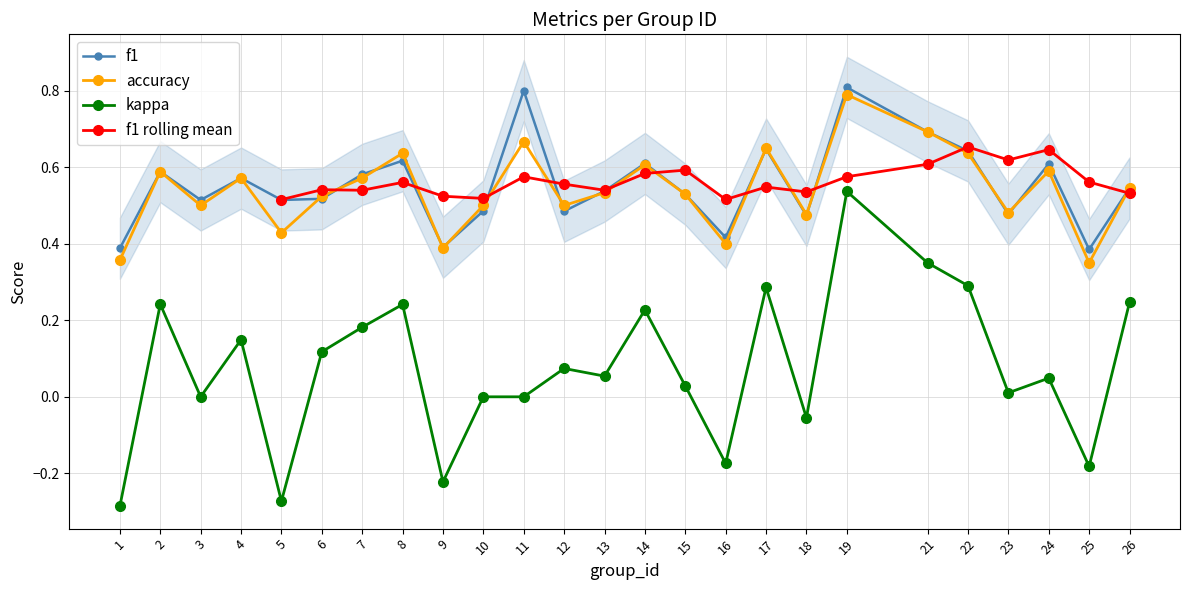

Reading right to left, what are all the values shown in this chart?

f1: 26=0.5	25=0.4	24=0.6	23=0.5	22=0.6	21=0.7	19=0.8	18=0.5	17=0.6	16=0.4	15=0.5	14=0.6	13=0.5	12=0.5	11=0.8	10=0.5	9=0.4	8=0.6	7=0.6	6=0.5	5=0.5	4=0.6	3=0.5	2=0.6	1=0.4
kappa: 26=0.2	25=-0.2	24=0.0	23=0.0	22=0.3	21=0.4	19=0.5	18=-0.1	17=0.3	16=-0.2	15=0.0	14=0.2	13=0.1	12=0.1	11=0.0	10=0.0	9=-0.2	8=0.2	7=0.2	6=0.1	5=-0.3	4=0.1	3=0.0	2=0.2	1=-0.3
accuracy: 26=0.5	25=0.3	24=0.6	23=0.5	22=0.6	21=0.7	19=0.8	18=0.5	17=0.7	16=0.4	15=0.5	14=0.6	13=0.5	12=0.5	11=0.7	10=0.5	9=0.4	8=0.6	7=0.6	6=0.5	5=0.4	4=0.6	3=0.5	2=0.6	1=0.4